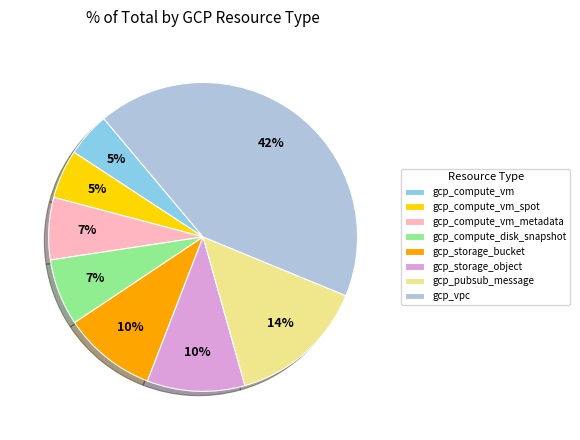

To the nearest percent, what percentage of the pie is gcp_pubsub_message?

14%